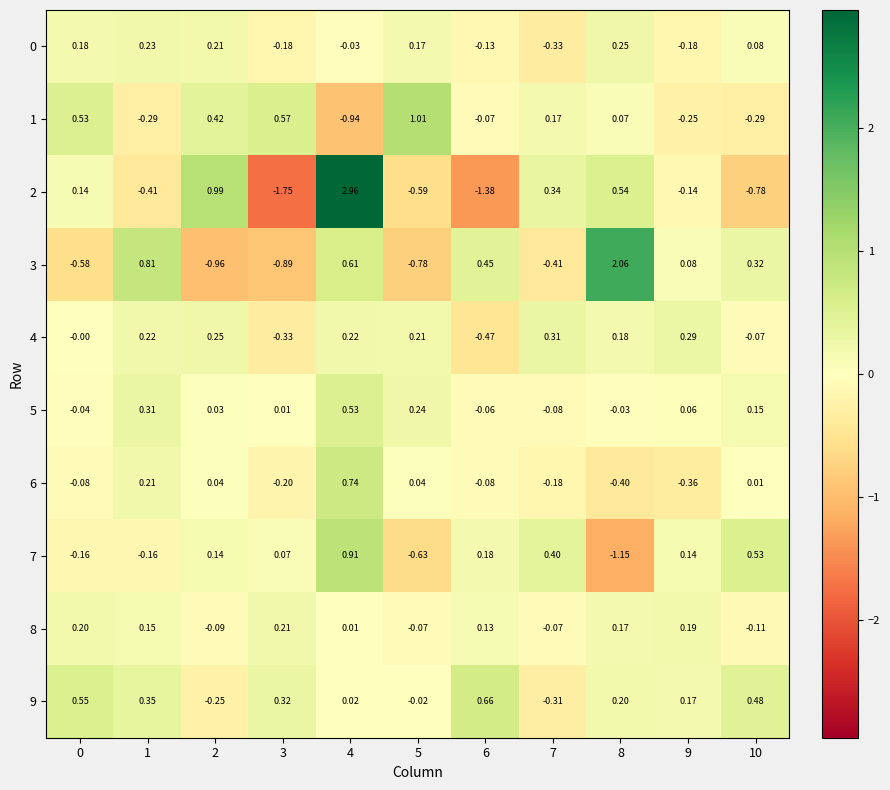

Is the value of 8 at 5 greater than the value of 2 at 6?

Yes